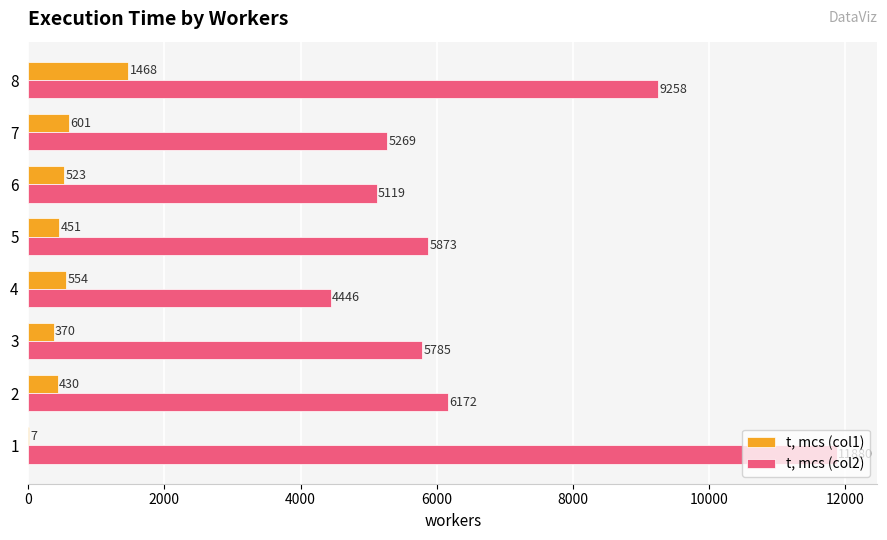

Which series changed the most between 2 and 5?

t, mcs (col2)